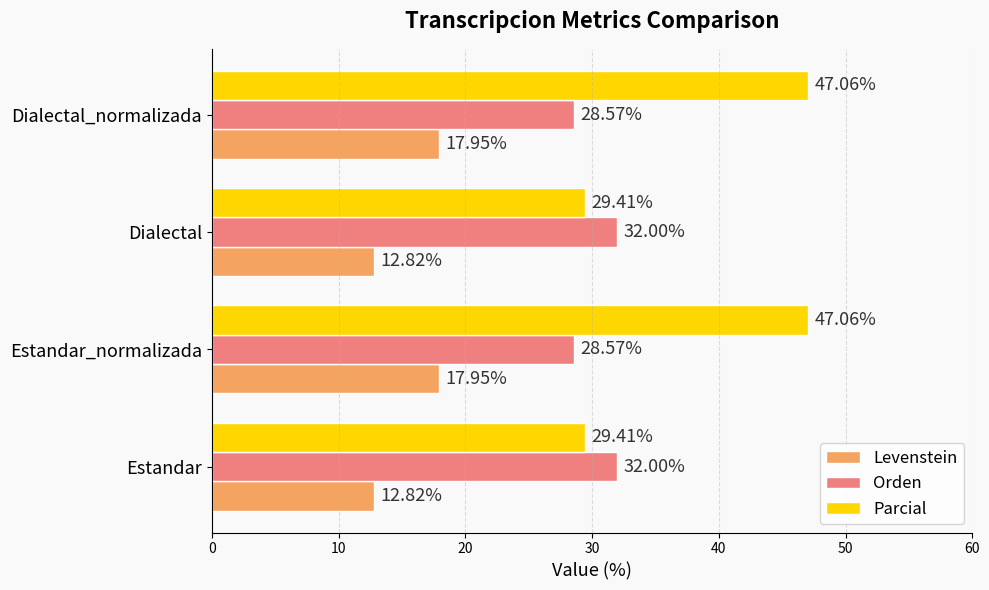

Rank the series by their average value, from lowest to highest.

Levenstein, Orden, Parcial